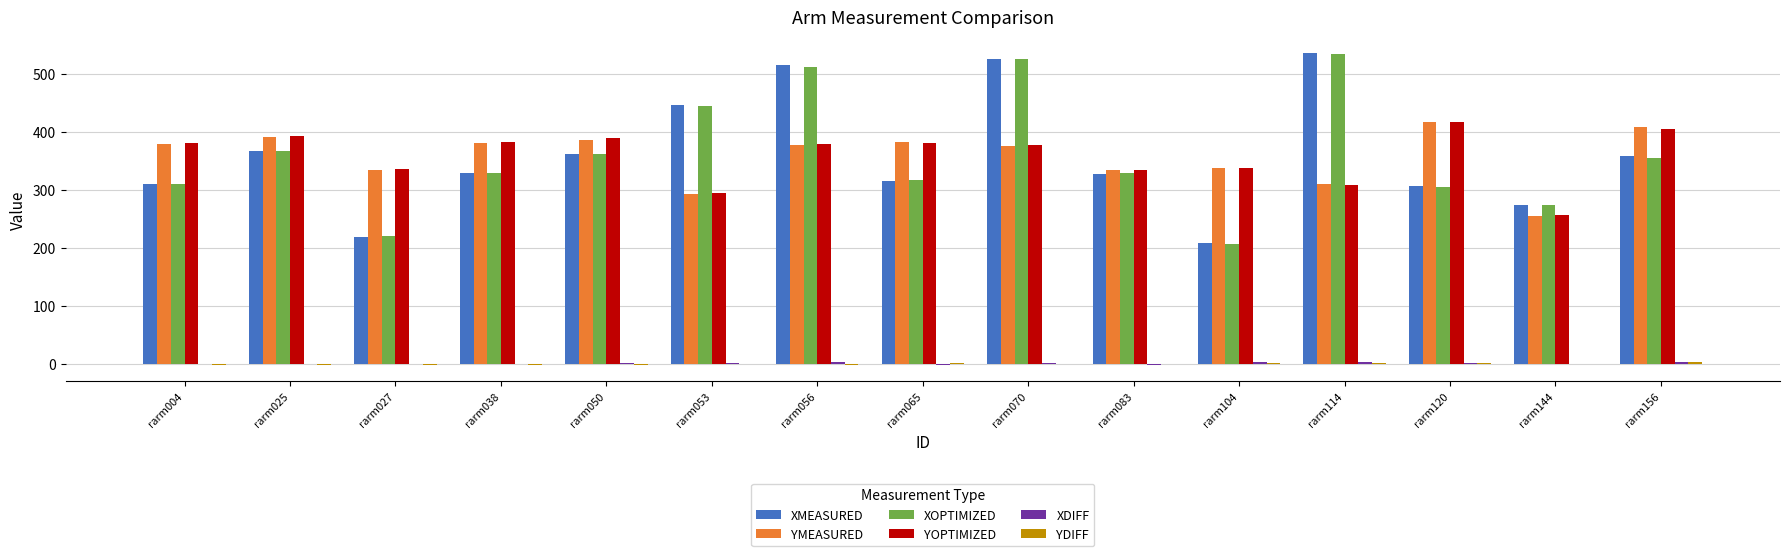

True or false: XMEASURED has a value of 218.5 at rarm027.

True